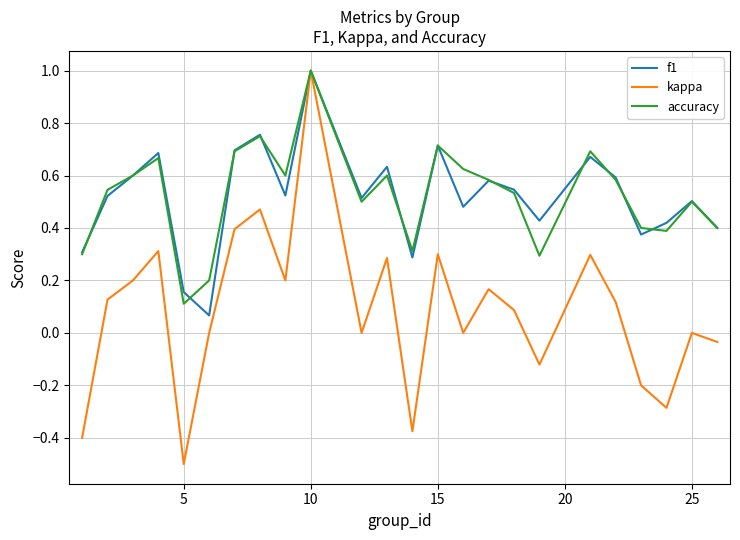

What is the greatest value displayed?

1.0